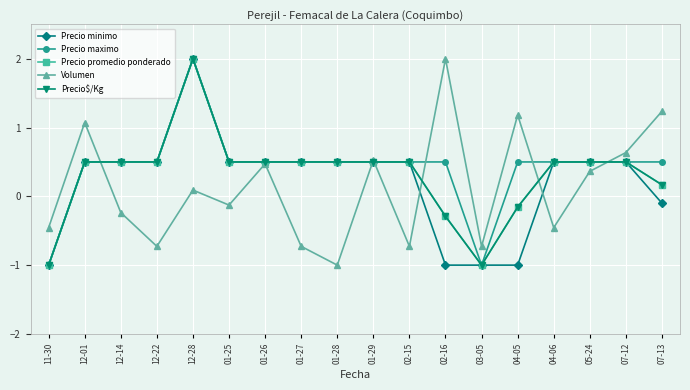

What is the average value of the Precio promedio ponderado series?

0.3